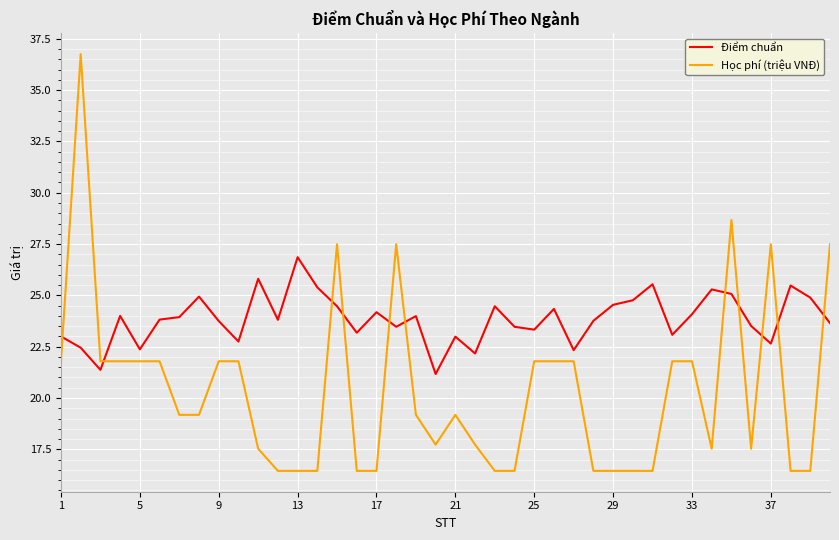

List the series in order of their overall mean, lowest first.

Học phí (triệu VNĐ), Điểm chuẩn